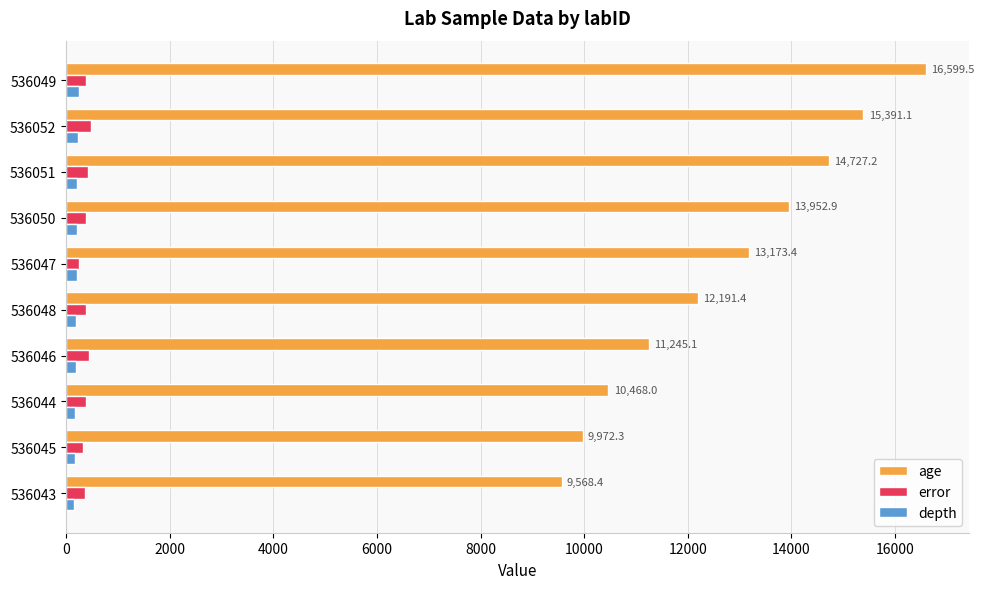

Which series has the widest spread of values?

age